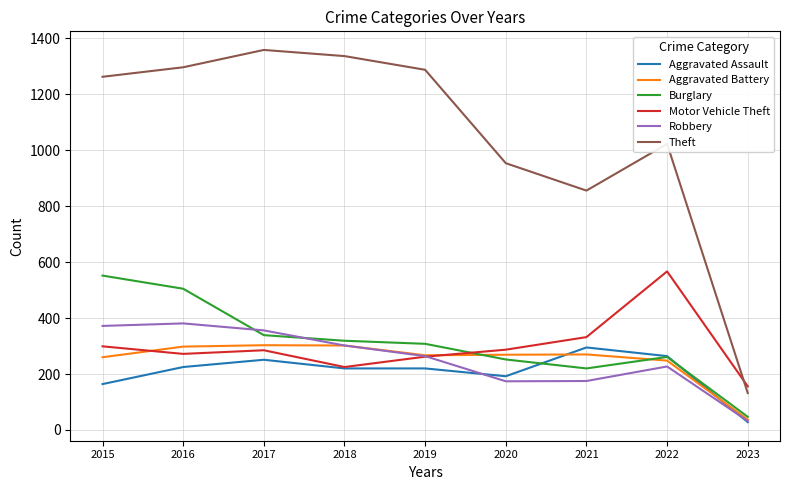

What is the difference between the second highest and second lowest values in the Robbery series?

198